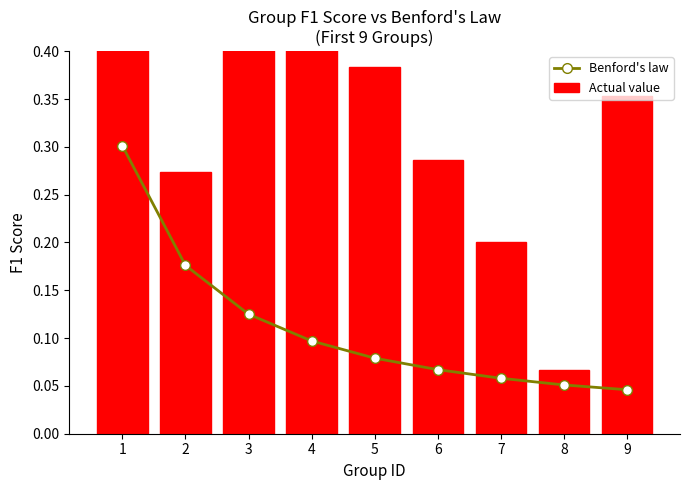

What is the spread (max minus min) of values at 5?

0.3